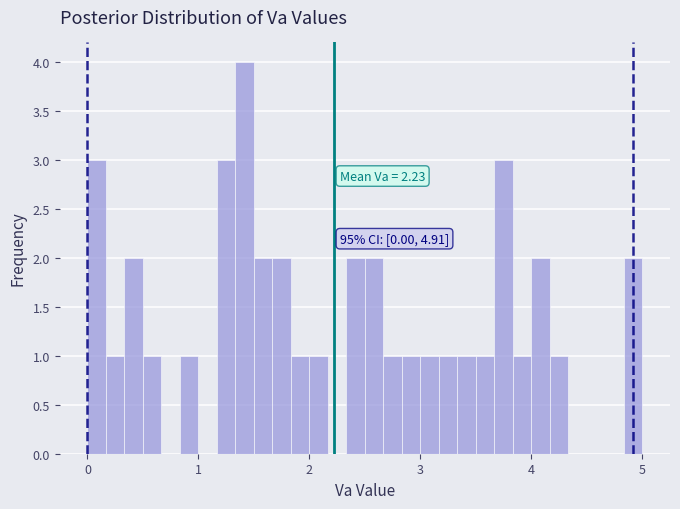

Around what value on the x-axis is the tallest bar? Give the approximate position of its centre, as read against the axis.

1.4